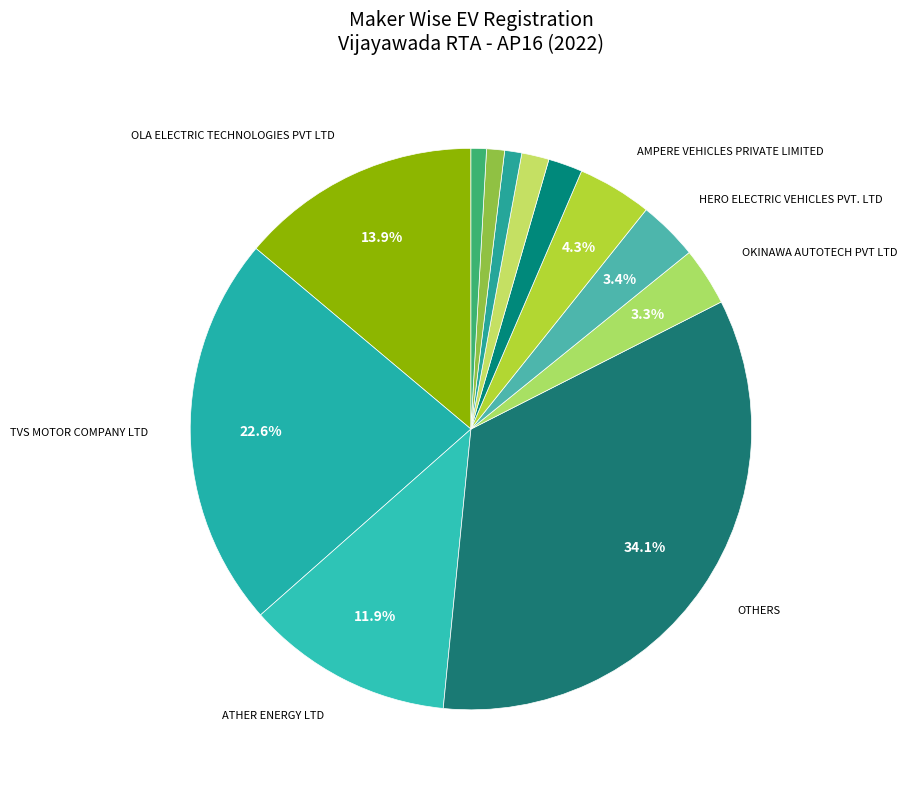

Count the number of slices in the pie.

12